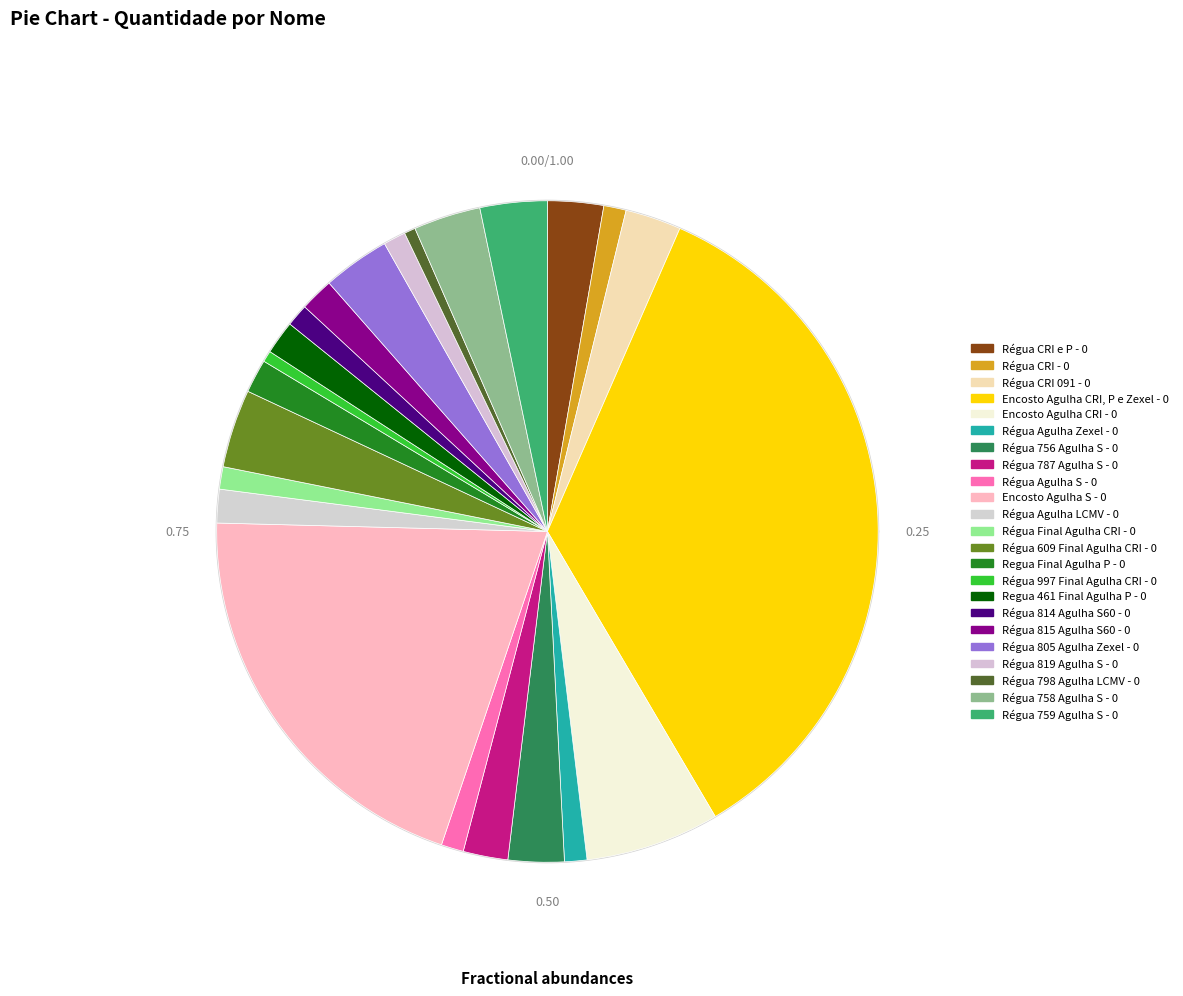

Is it true that Régua Agulha S - 0 is 10% of the pie?

False